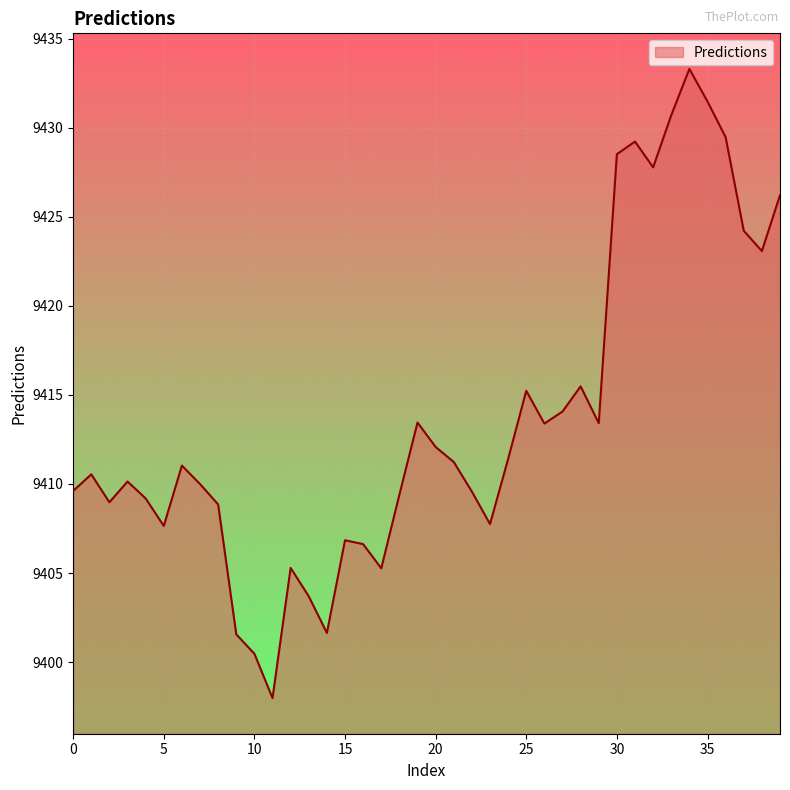

What is the smallest value displayed?

9398.0